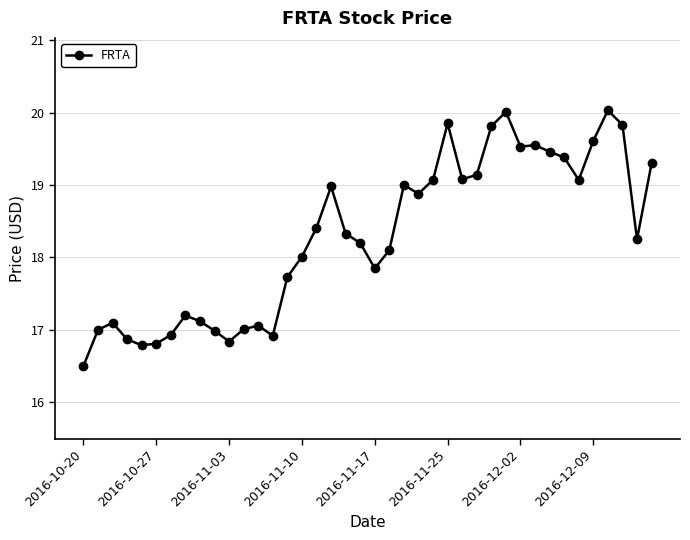

What is the maximum value shown in the chart?

20.0